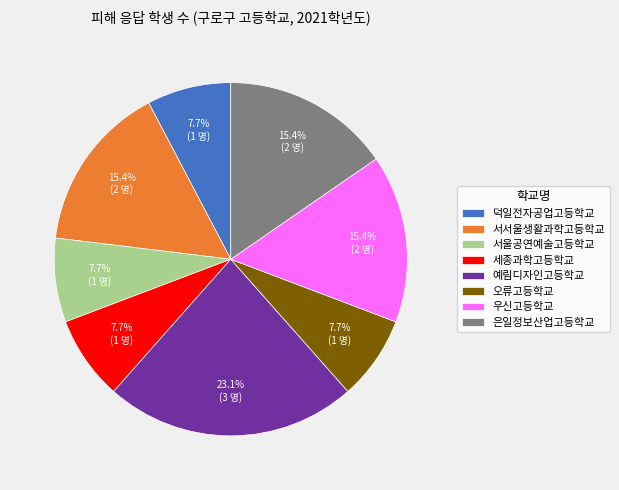

Does 서울공연예술고등학교 account for over 50% of the chart?

No